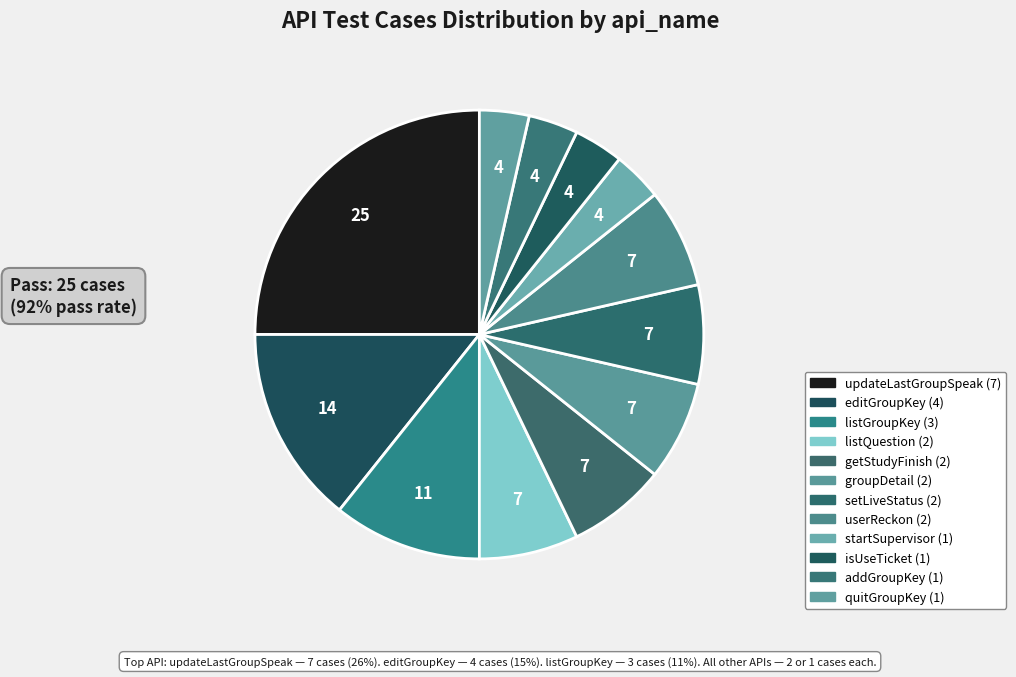

How many segments does this pie chart have?

12